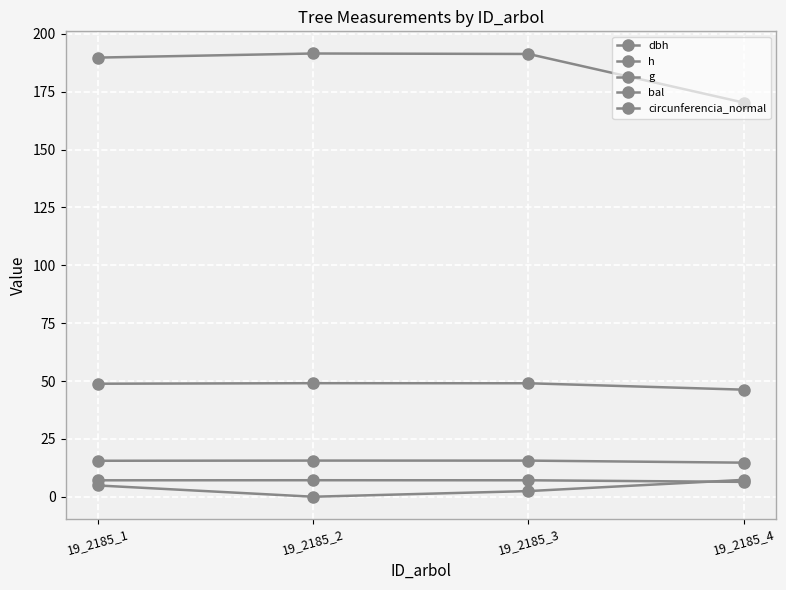

True or false: g and dbh intersect in this chart.

False